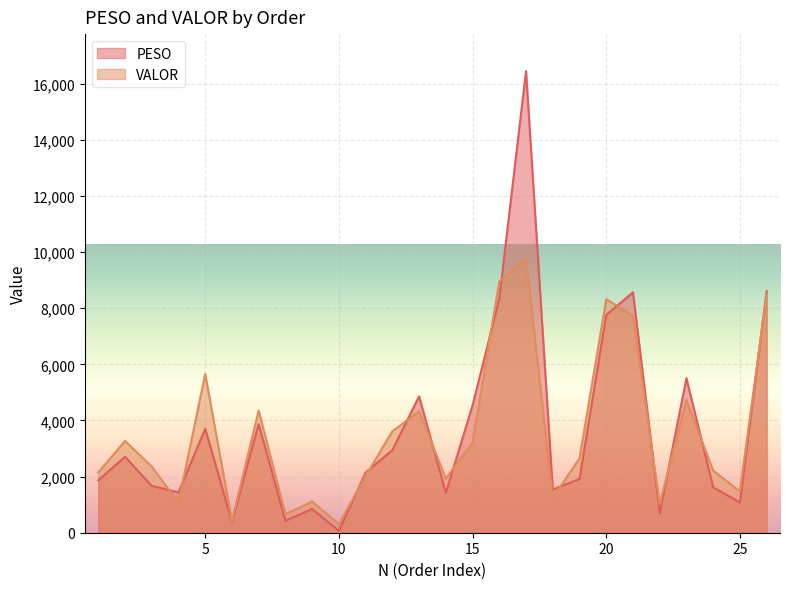

Is it true that VALOR equals 1743.4 at 19?

False